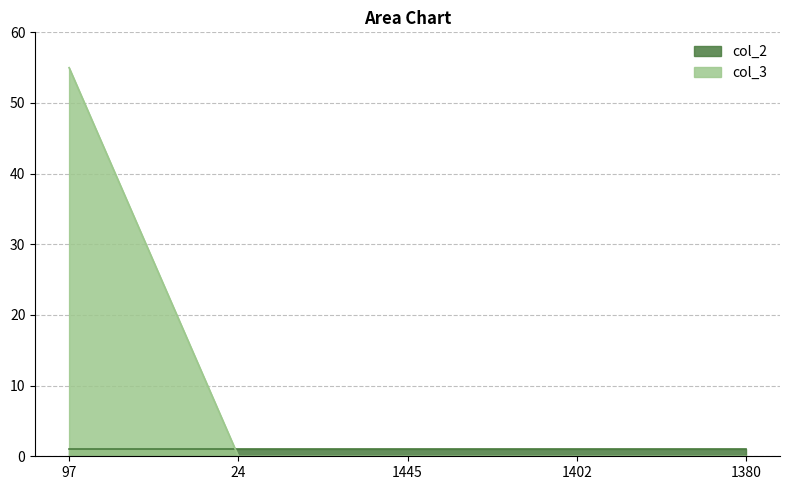

Which category has the highest value across all series?

97